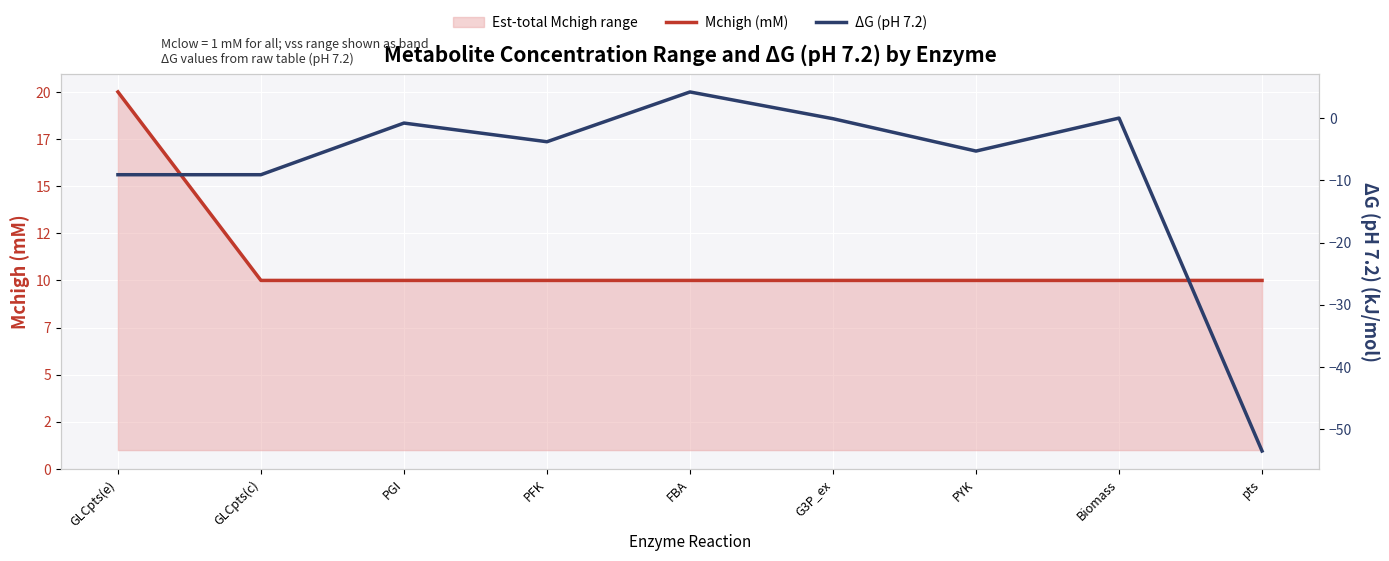

Does the chart display data point markers on the line(s)?

No